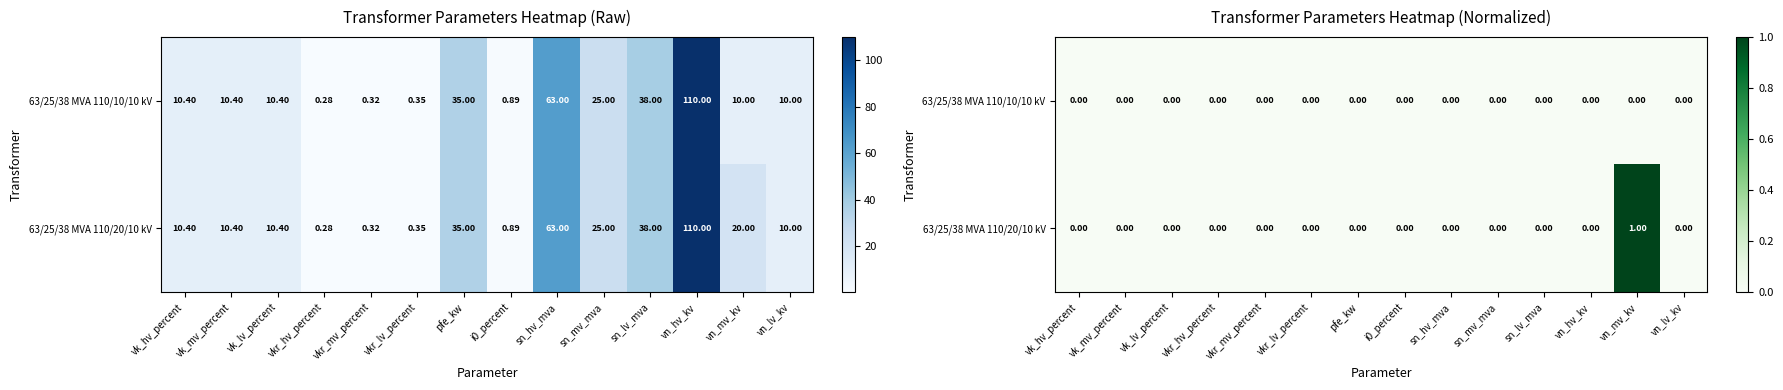

True or false: 63/25/38 MVA 110/20/10 kV has a value of 1 at vkr_hv_percent.

False